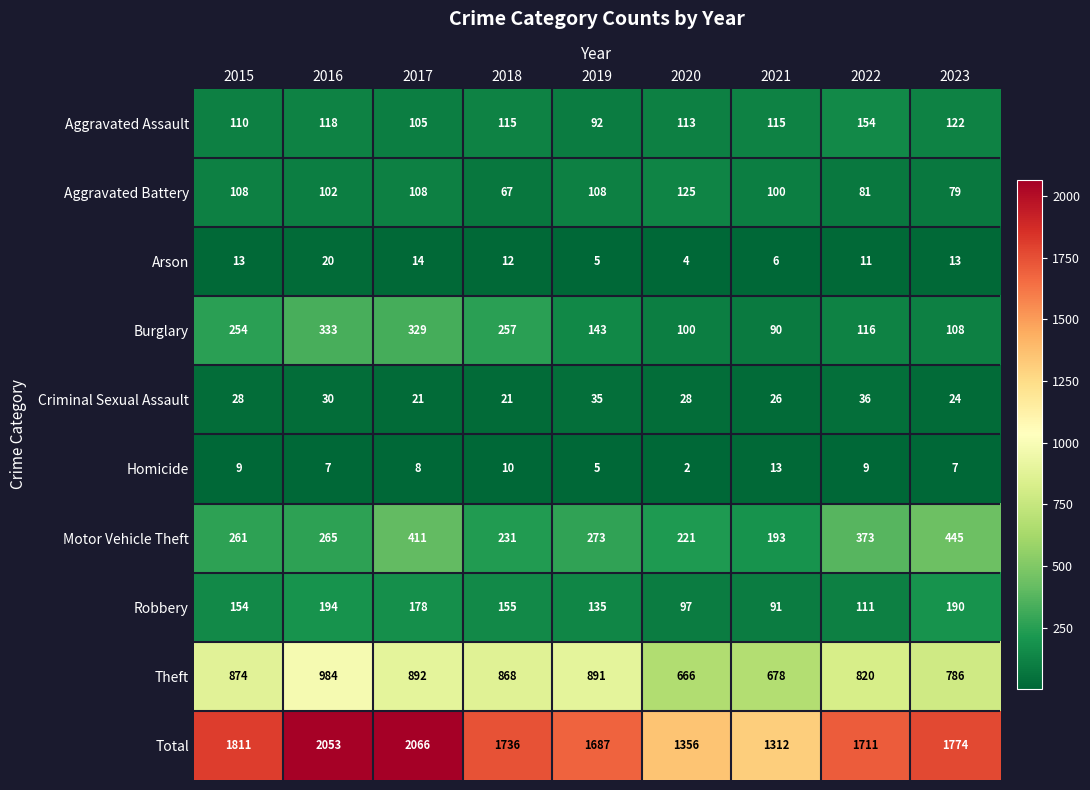

At 2020, list the series in order from smallest to largest.

Homicide, Arson, Criminal Sexual Assault, Robbery, Burglary, Aggravated Assault, Aggravated Battery, Motor Vehicle Theft, Theft, Total